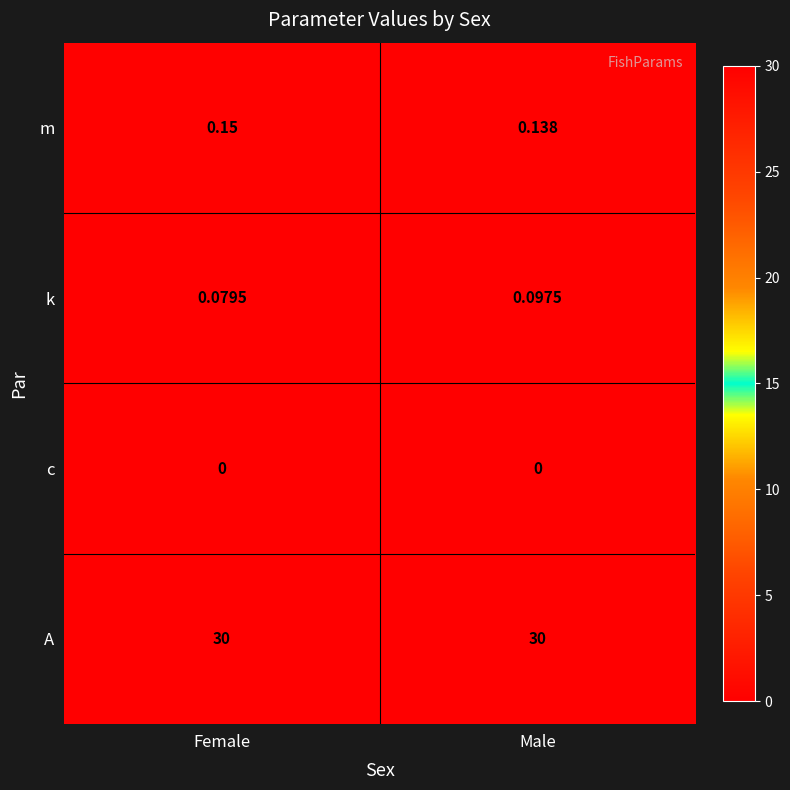

Which series changed the most between Female and Male?

k